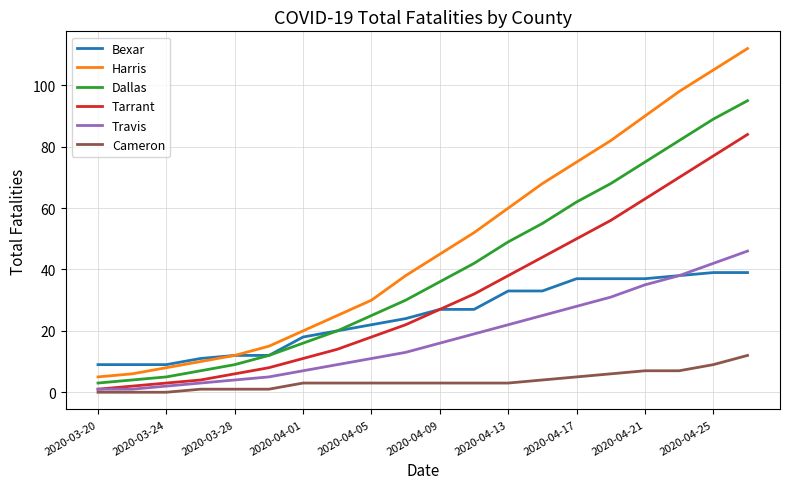

Which series has the widest spread of values?

Harris